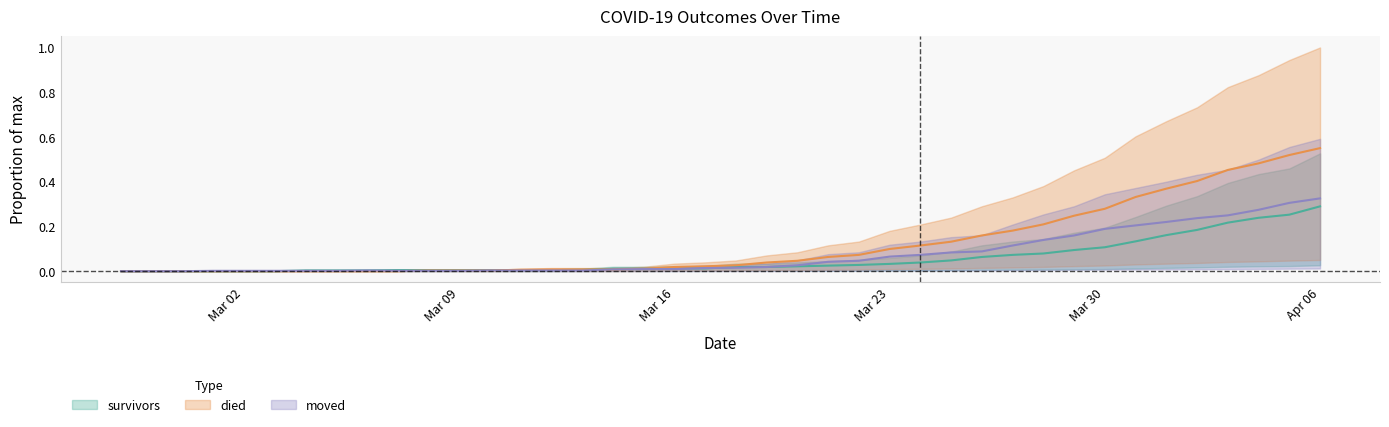

At 2020-03-26, list the series in order from largest to smallest.

died, moved, survivors